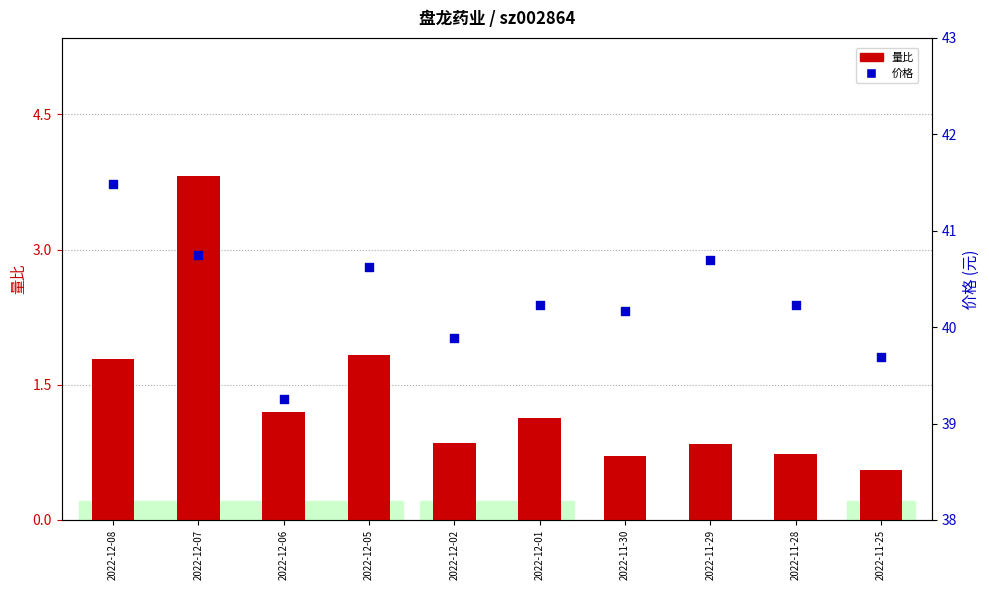

Which series reaches the maximum Y coordinate?

价格